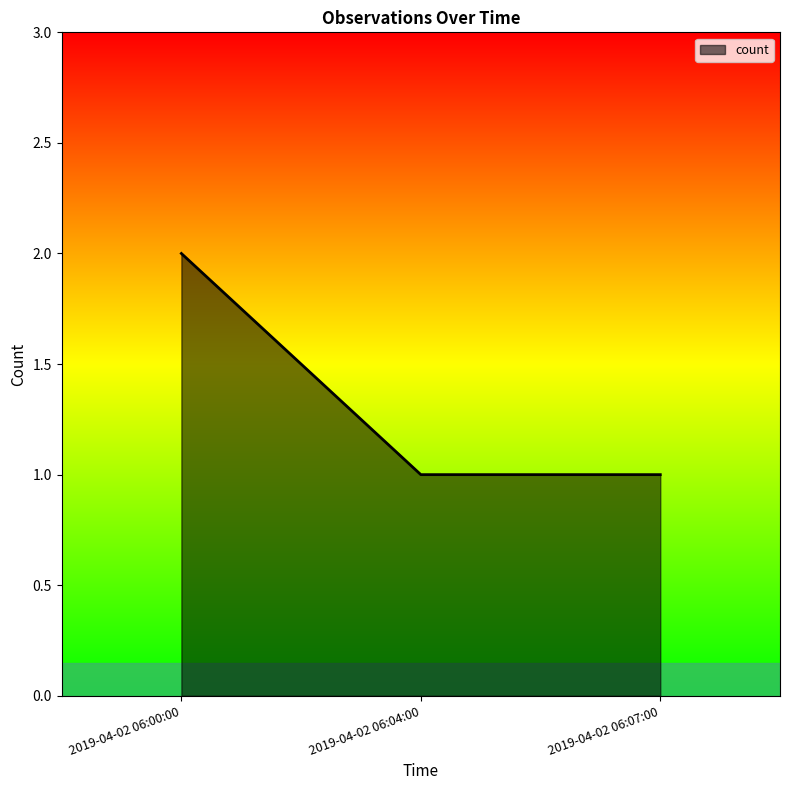

Is it true that the value at 2019-04-02 06:07:00 is 1?

True